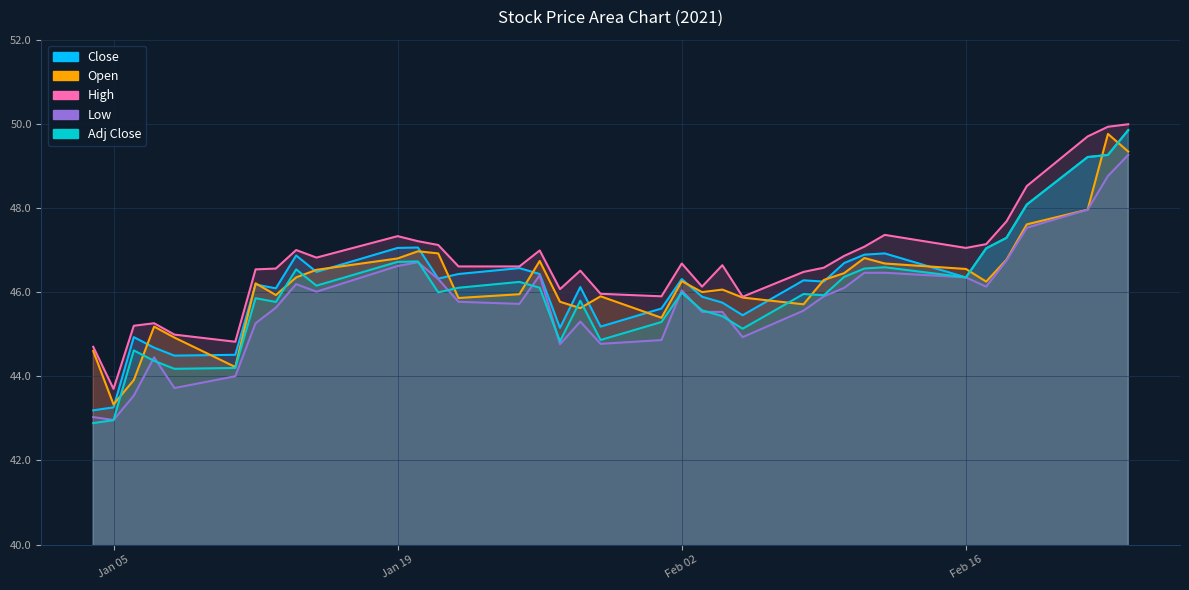

Reading left to right, what are all the values shown in this chart?

Close: 43.2	43.3	44.9	44.7	44.5	44.5	46.2	46.1	46.9	46.5	47.0	47.1	46.3	46.4	46.6	46.4	45.2	46.1	45.2	45.6	46.3	45.9	45.8	45.5	46.3	46.2	46.7	46.9	46.9	46.3	47.0	47.3	48.1	49.2	49.3	49.8
Open: 44.6	43.3	43.9	45.2	44.9	44.2	46.2	45.9	46.3	46.5	46.8	47.0	46.9	45.9	46.0	46.7	45.8	45.6	45.9	45.4	46.3	46.0	46.1	45.9	45.7	46.3	46.5	46.8	46.7	46.5	46.2	46.8	47.6	48.0	49.8	49.3
High: 44.7	43.7	45.2	45.3	45.0	44.8	46.5	46.6	47.0	46.8	47.3	47.2	47.1	46.6	46.6	47.0	46.1	46.5	46.0	45.9	46.7	46.1	46.6	45.9	46.5	46.6	46.9	47.1	47.4	47.0	47.1	47.7	48.5	49.7	49.9	50.0
Low: 43.0	43.0	43.5	44.5	43.7	44.0	45.3	45.6	46.2	46.0	46.6	46.7	46.3	45.8	45.7	46.4	44.8	45.3	44.8	44.9	46.0	45.5	45.5	44.9	45.6	45.9	46.1	46.5	46.5	46.3	46.1	46.8	47.5	48.0	48.8	49.3
Adj Close: 42.9	43.0	44.6	44.4	44.2	44.2	45.9	45.8	46.5	46.2	46.7	46.7	46.0	46.1	46.2	46.1	44.8	45.8	44.9	45.3	46.0	45.6	45.4	45.1	46.0	45.9	46.4	46.6	46.6	46.3	47.0	47.3	48.1	49.2	49.3	49.8